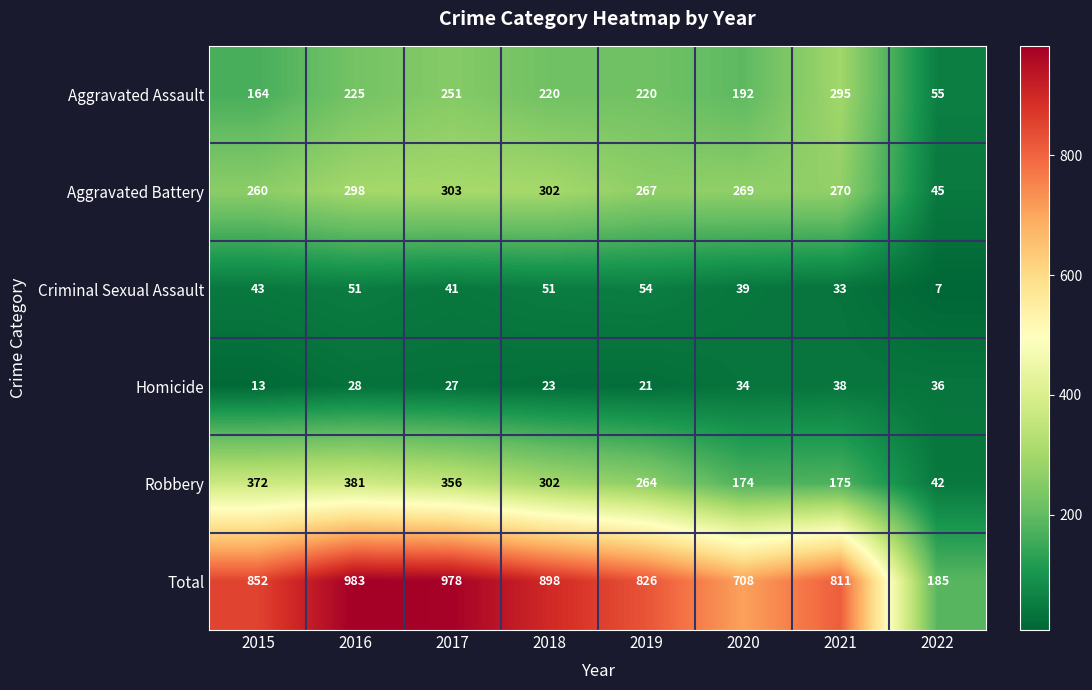

What is the difference between the second highest and minimum values in the Homicide series?

23